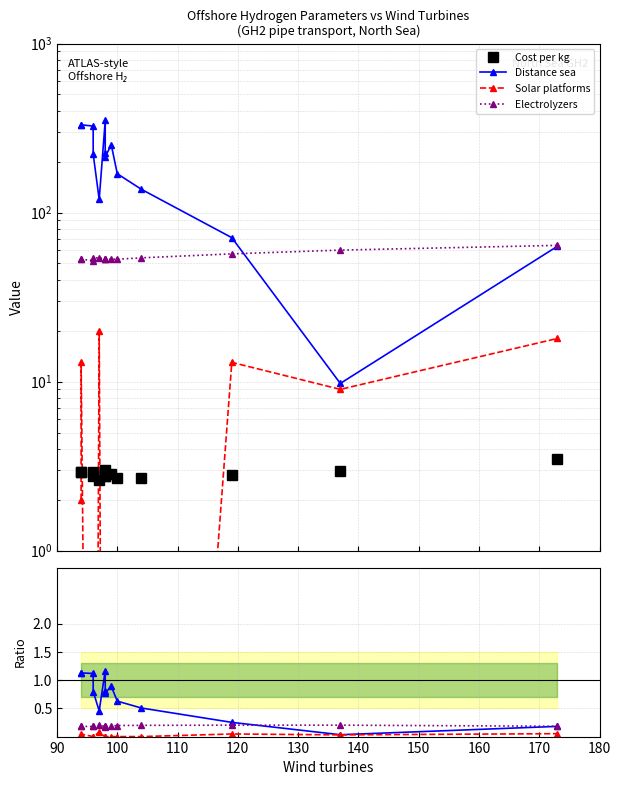

How many interior local peaks does the Electrolyzers series have?

3